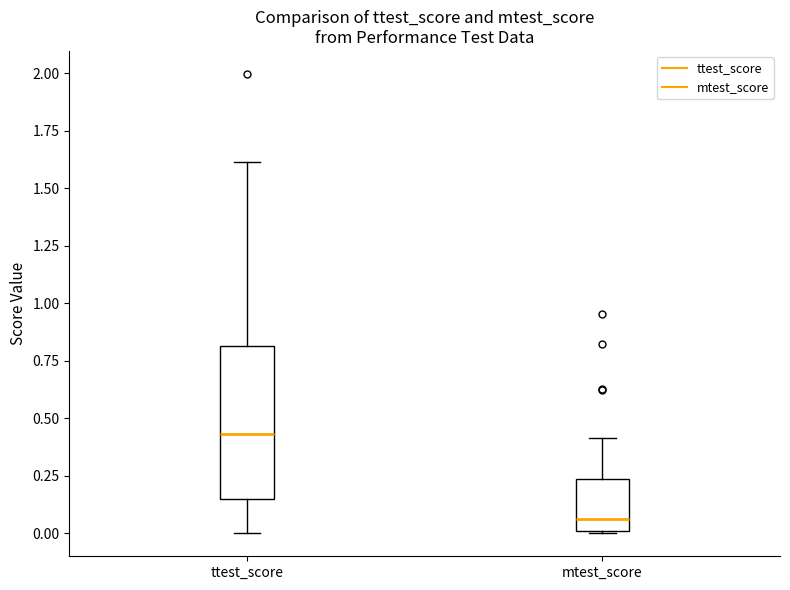

Where does the median line of the box for mtest_score sit on the y-axis? The values are not printed on the chart, so give them approximately, as read against the axis.

0.05